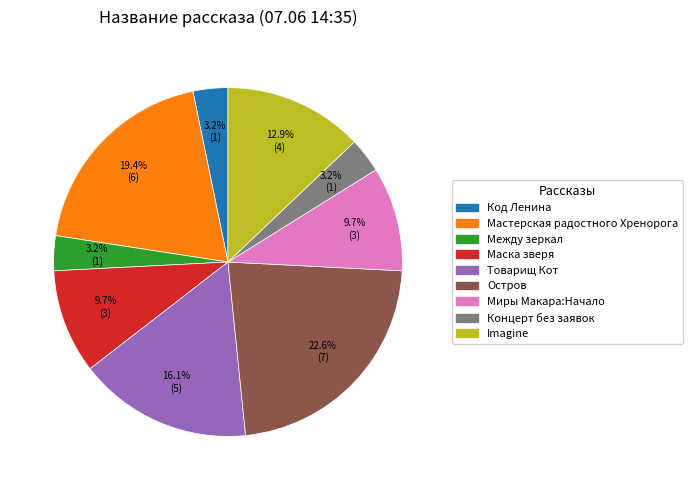

To the nearest percent, what is the difference between the largest and smallest slice percentages?

19%